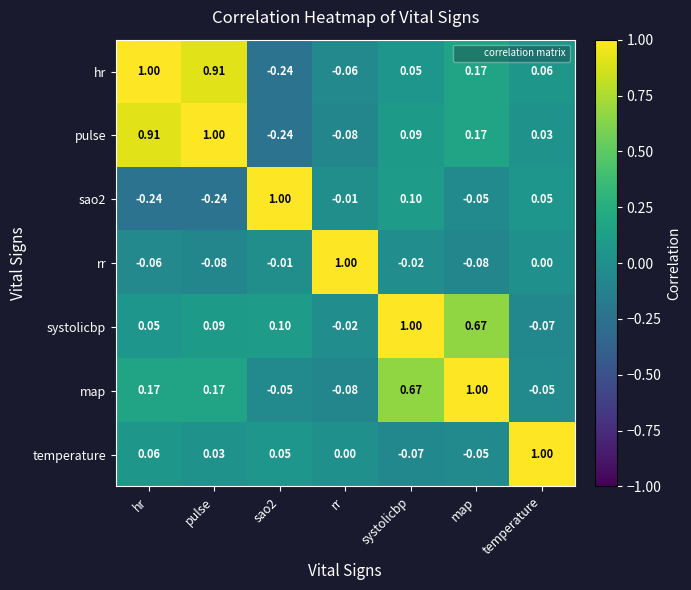

Which category has the lowest value in the temperature series?

systolicbp